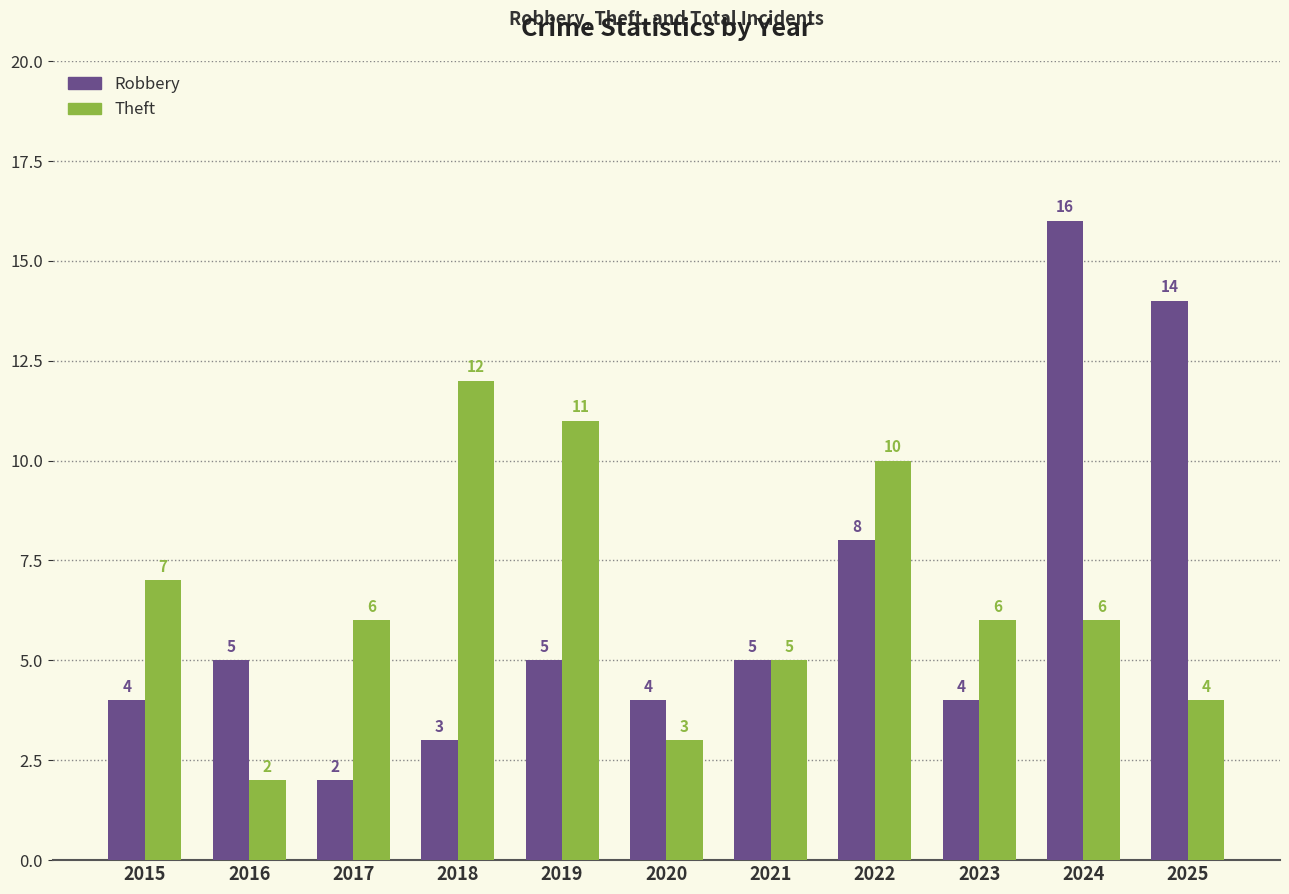

List the series in order of their overall mean, lowest first.

Robbery, Theft